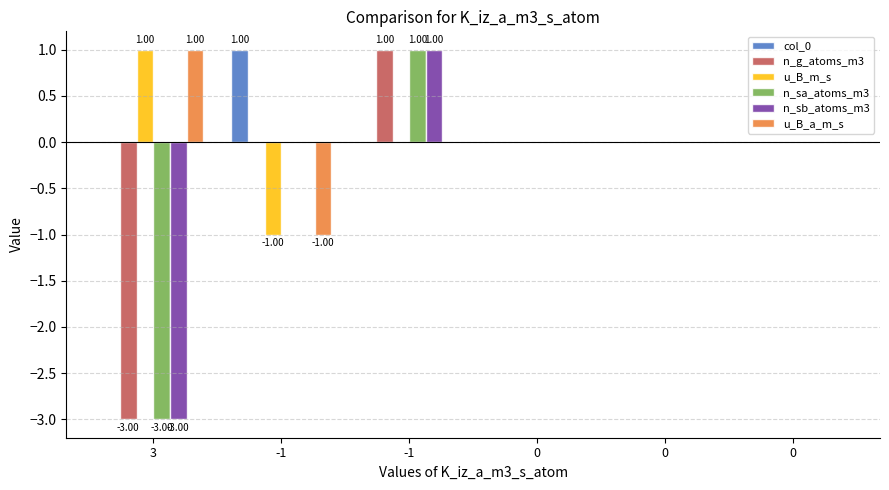

What is the difference between the maximum and minimum values in the col_0 series?

1